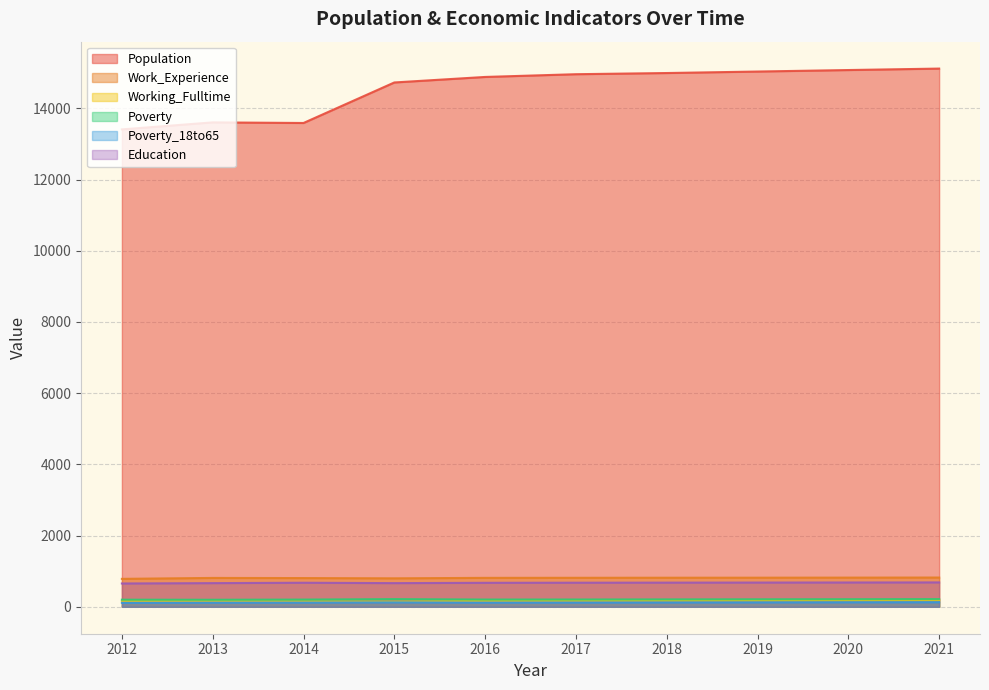

At how many categories does at least one series exceed 11274?

10